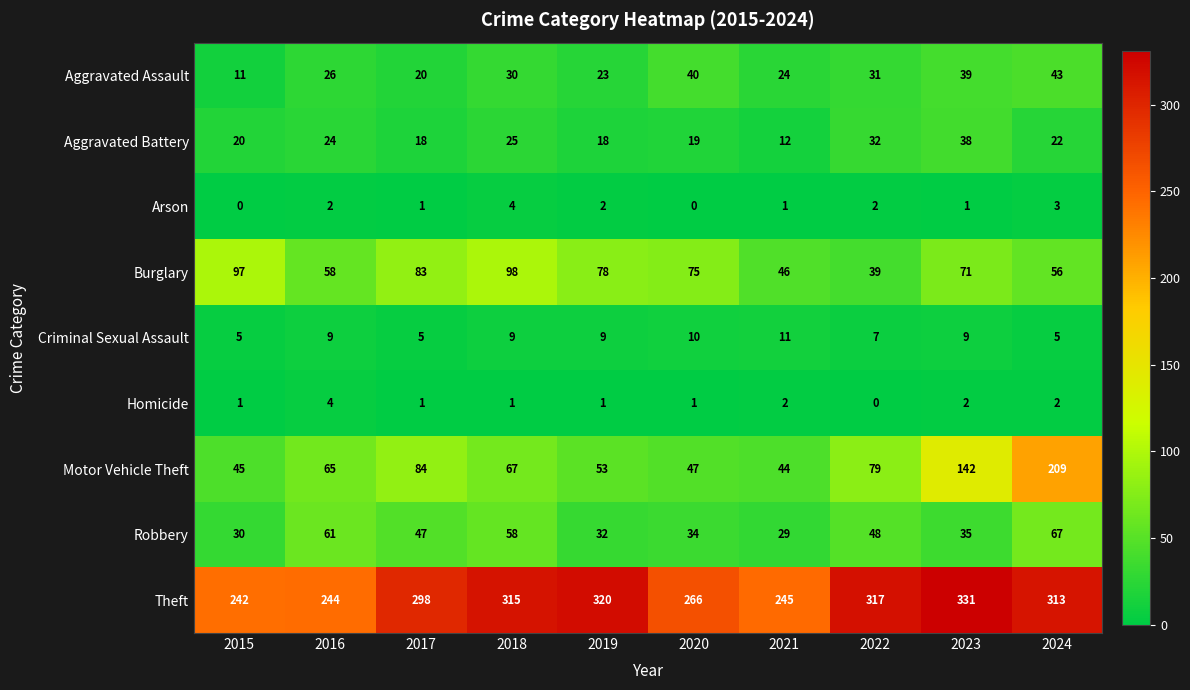

What is the lowest value of the Aggravated Battery series?

12